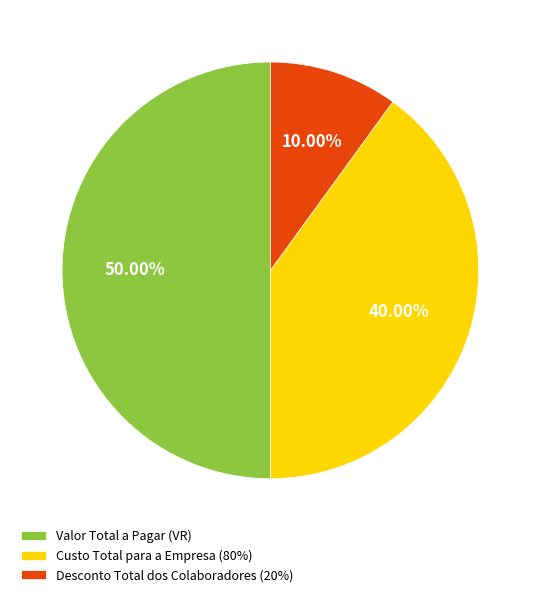

To the nearest percent, what percentage of the pie is Desconto Total dos Colaboradores (20%)?

10%